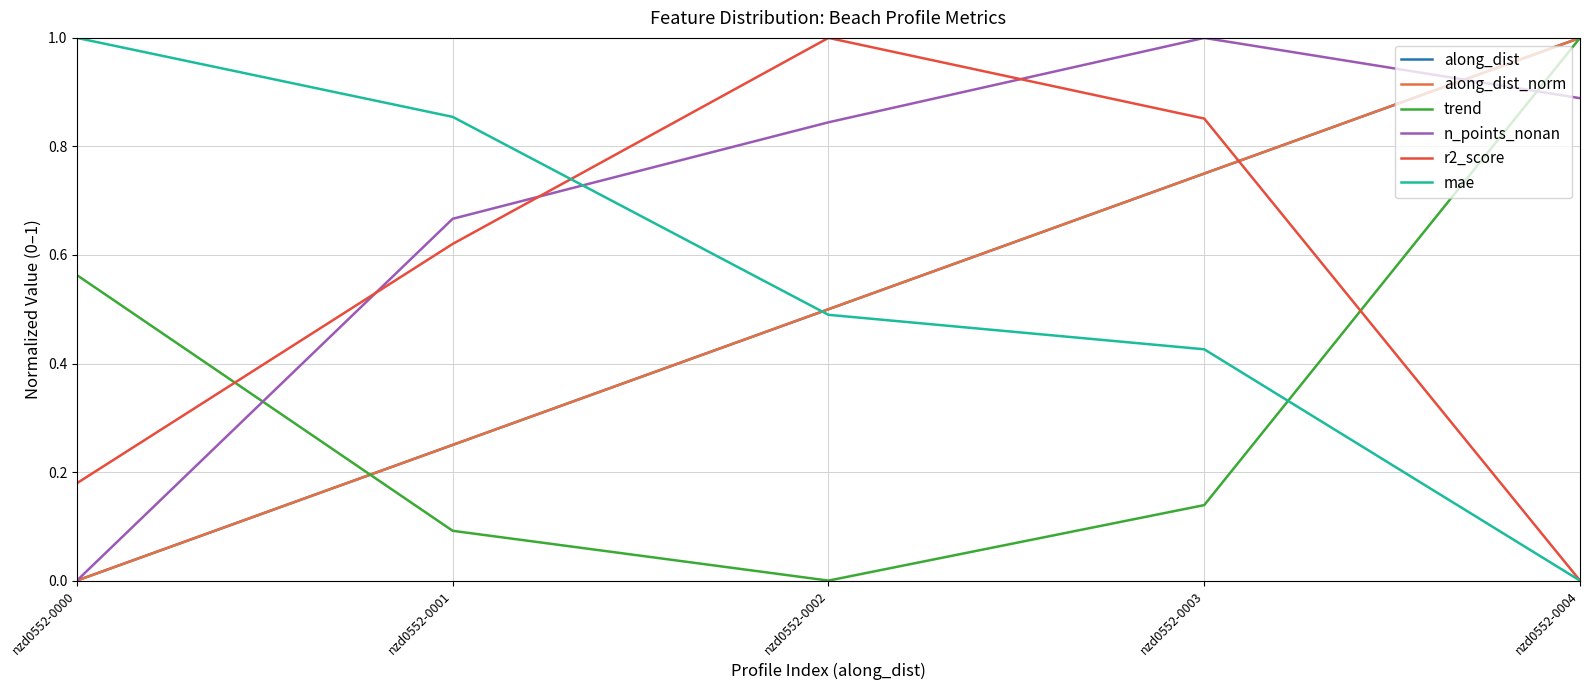

What is the spread (max minus min) of values at nzd0552-0003?

0.9